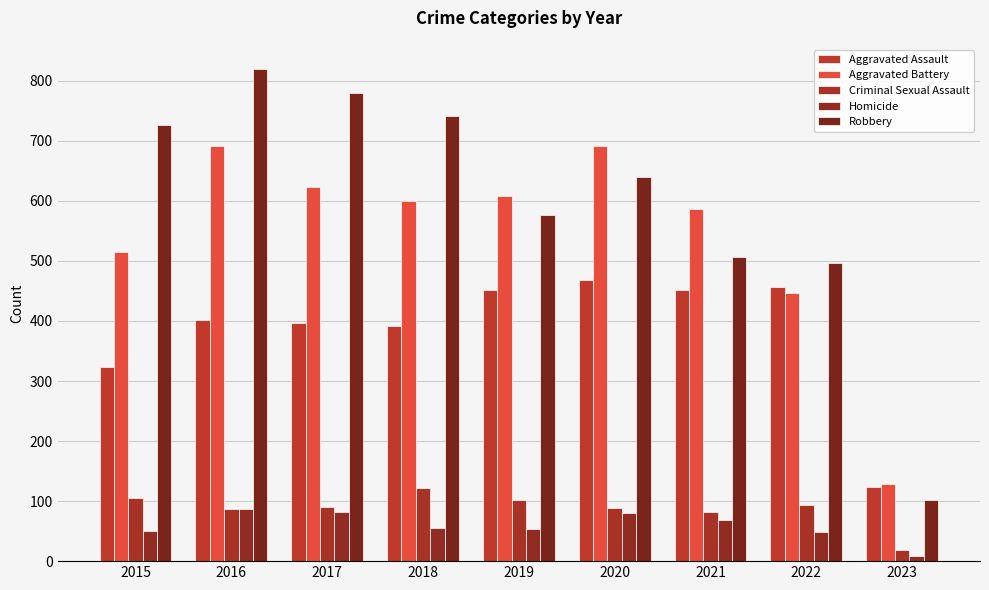

Between 2022 and 2016, which is larger?

2022